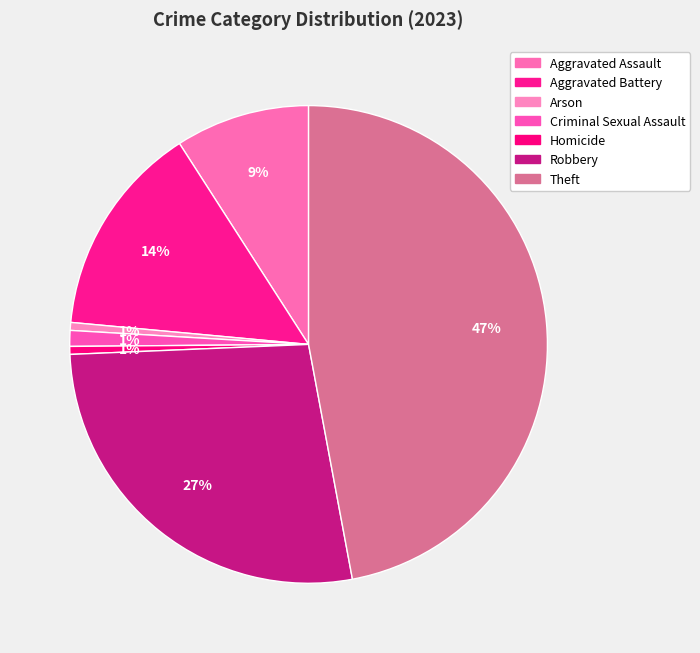

Does Arson account for over 50% of the chart?

No